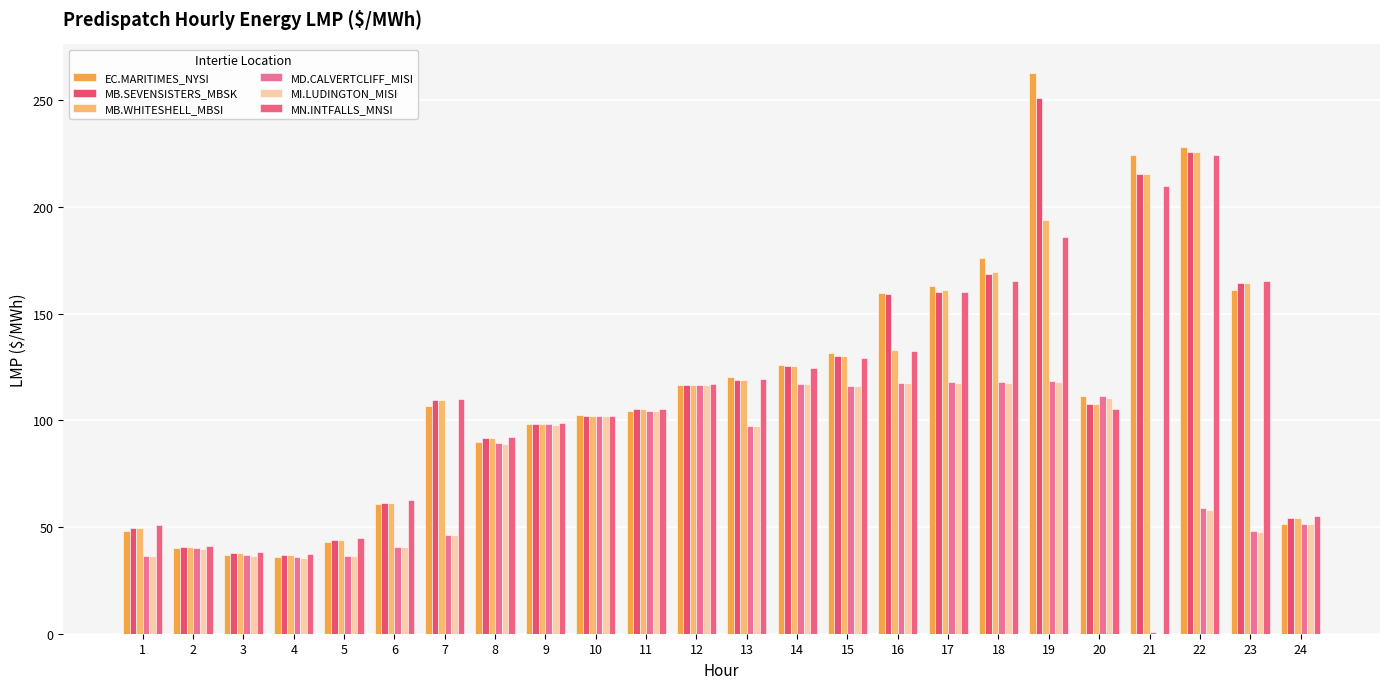

What is the total value across all series at 16?

820.0